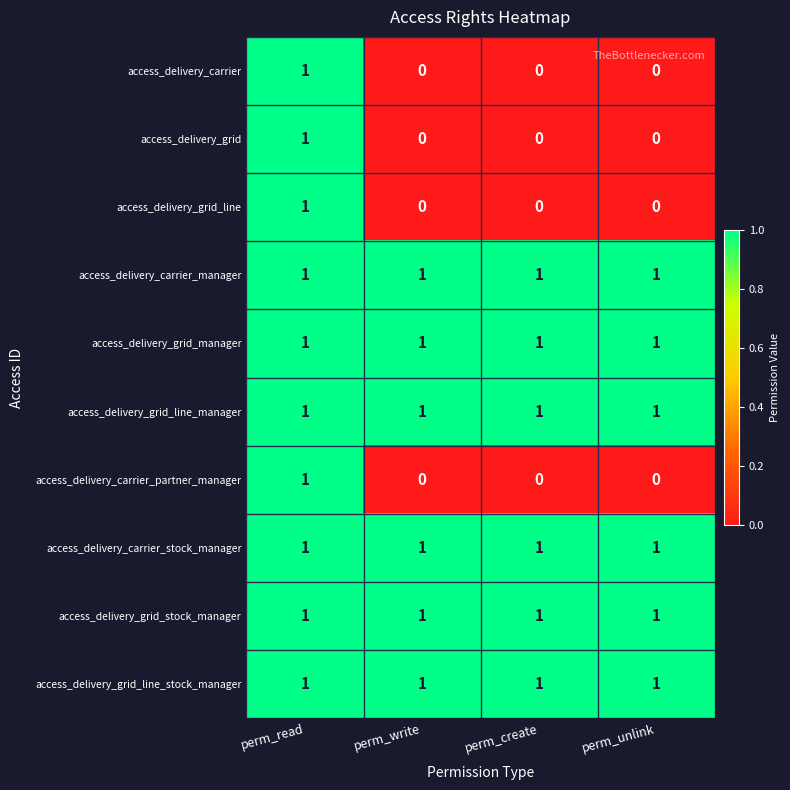

True or false: access_delivery_grid_line has a value of 0 at perm_unlink.

True